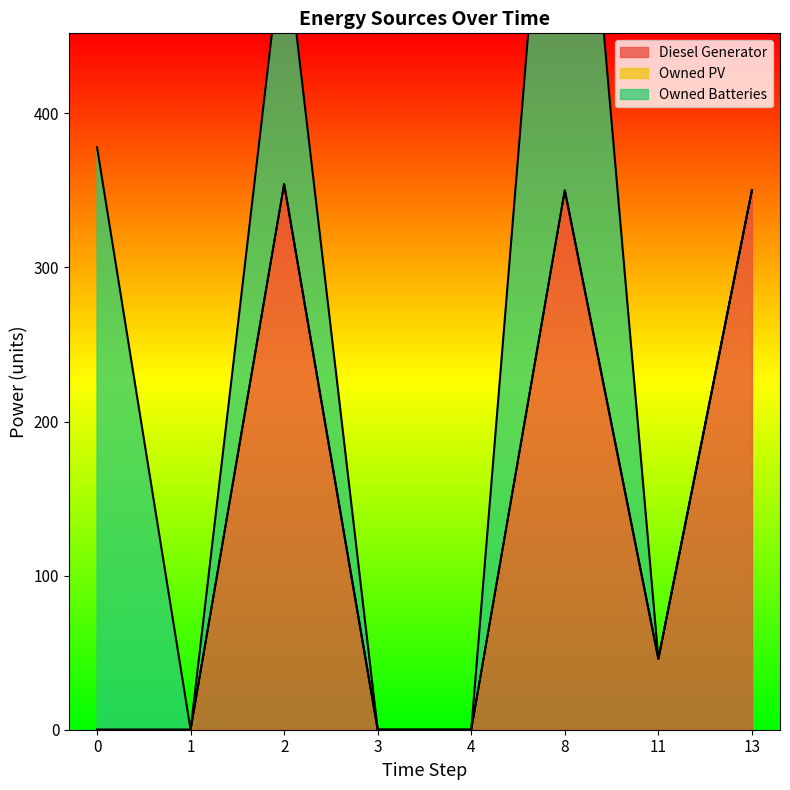

The value of Diesel Generator at 0 is 0. True or false?

True